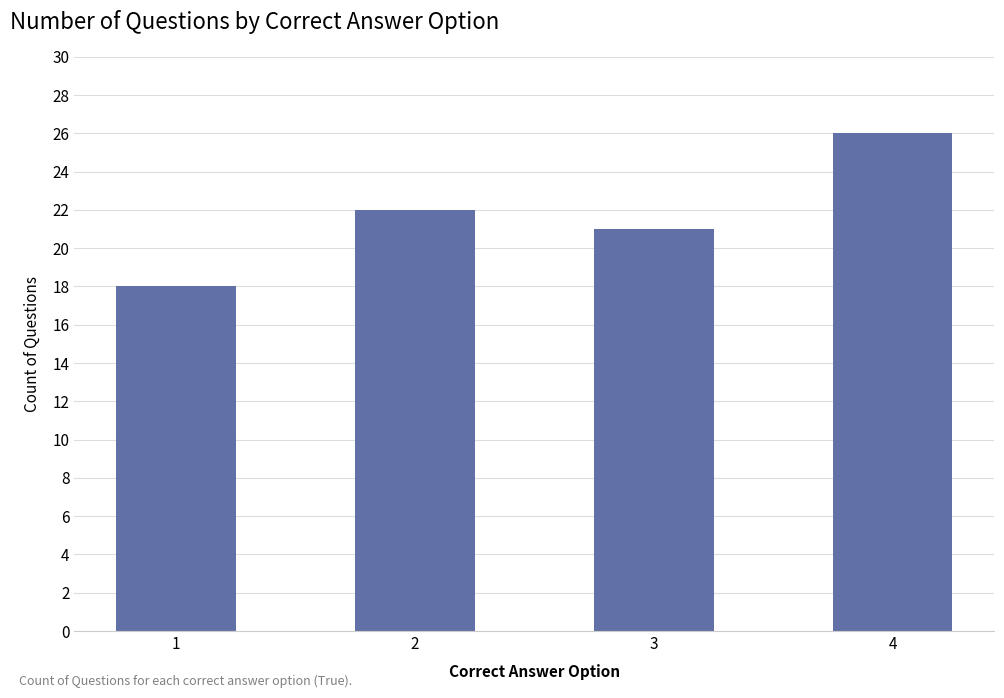

Reading left to right, transcribe all the data shown in this chart.

1=18	2=22	3=21	4=26